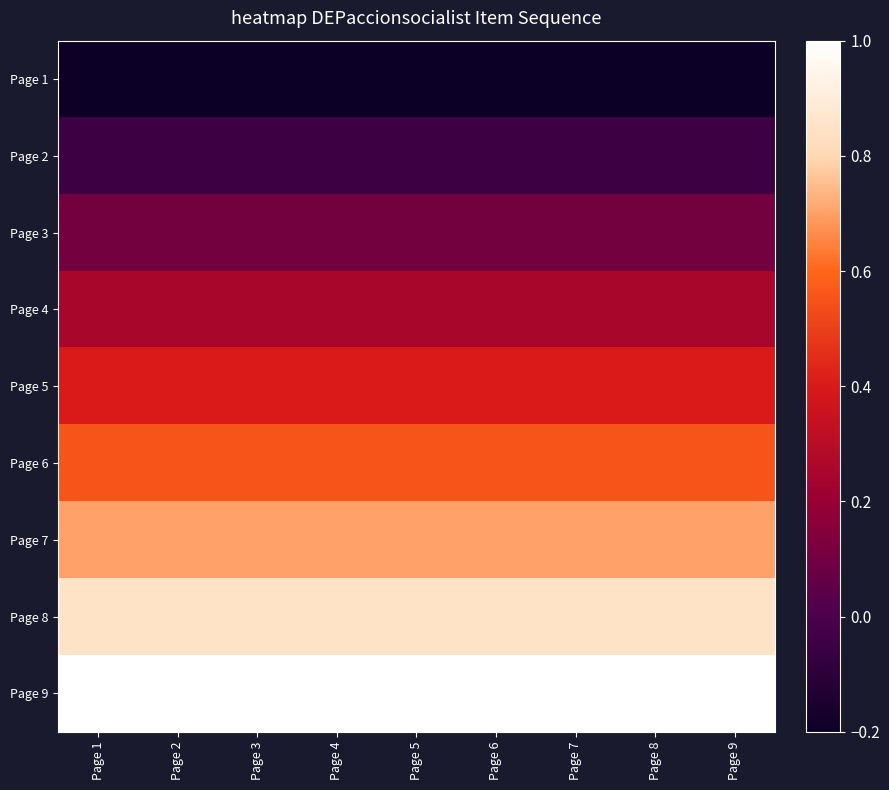

Reading left to right, extract all data points from this chart.

Page 1: Page 1=-0.2	Page 2=-0.2	Page 3=-0.2	Page 4=-0.2	Page 5=-0.2	Page 6=-0.2	Page 7=-0.2	Page 8=-0.2	Page 9=-0.2
Page 2: Page 1=-0.1	Page 2=-0.1	Page 3=-0.1	Page 4=-0.1	Page 5=-0.1	Page 6=-0.1	Page 7=-0.1	Page 8=-0.1	Page 9=-0.1
Page 3: Page 1=0.1	Page 2=0.1	Page 3=0.1	Page 4=0.1	Page 5=0.1	Page 6=0.1	Page 7=0.1	Page 8=0.1	Page 9=0.1
Page 4: Page 1=0.2	Page 2=0.2	Page 3=0.2	Page 4=0.2	Page 5=0.2	Page 6=0.2	Page 7=0.2	Page 8=0.2	Page 9=0.2
Page 5: Page 1=0.4	Page 2=0.4	Page 3=0.4	Page 4=0.4	Page 5=0.4	Page 6=0.4	Page 7=0.4	Page 8=0.4	Page 9=0.4
Page 6: Page 1=0.6	Page 2=0.6	Page 3=0.6	Page 4=0.6	Page 5=0.6	Page 6=0.6	Page 7=0.6	Page 8=0.6	Page 9=0.6
Page 7: Page 1=0.7	Page 2=0.7	Page 3=0.7	Page 4=0.7	Page 5=0.7	Page 6=0.7	Page 7=0.7	Page 8=0.7	Page 9=0.7
Page 8: Page 1=0.9	Page 2=0.9	Page 3=0.9	Page 4=0.9	Page 5=0.9	Page 6=0.9	Page 7=0.9	Page 8=0.9	Page 9=0.9
Page 9: Page 1=1.0	Page 2=1.0	Page 3=1.0	Page 4=1.0	Page 5=1.0	Page 6=1.0	Page 7=1.0	Page 8=1.0	Page 9=1.0